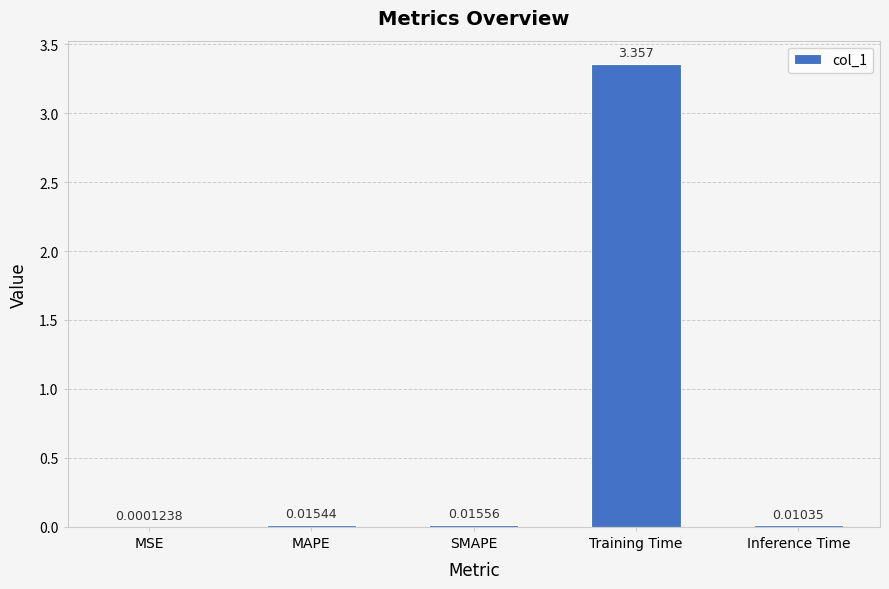

At which label is the value closest to 1?

SMAPE